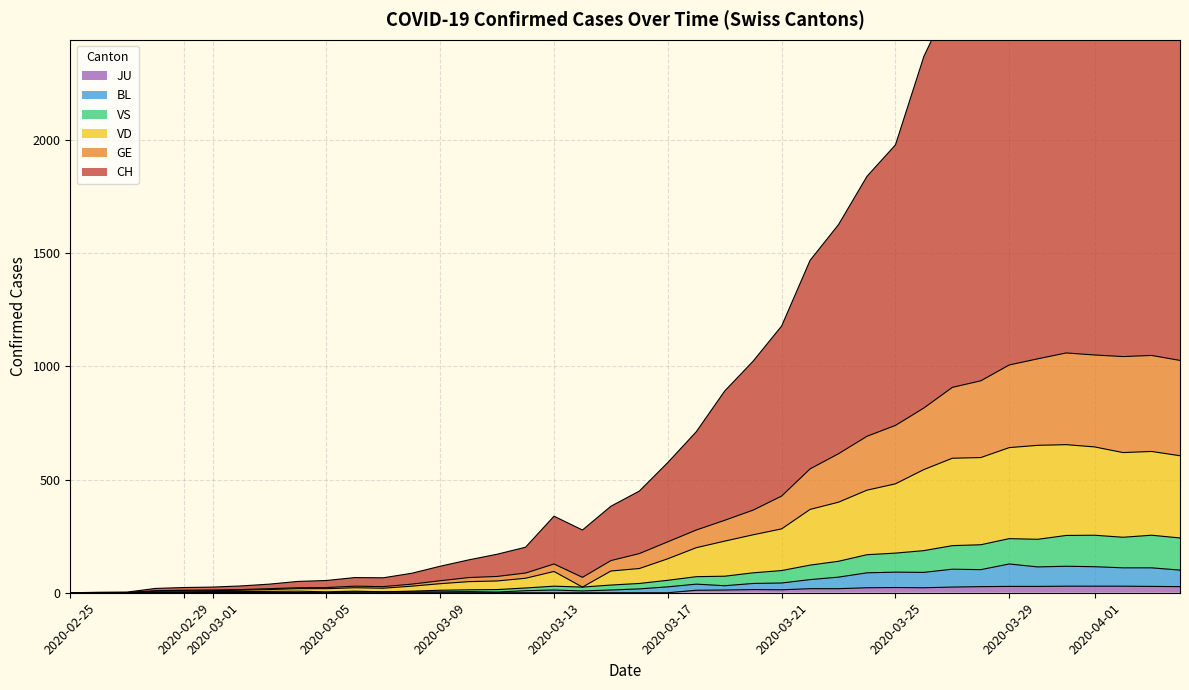

Which series has the largest total across all categories?

CH